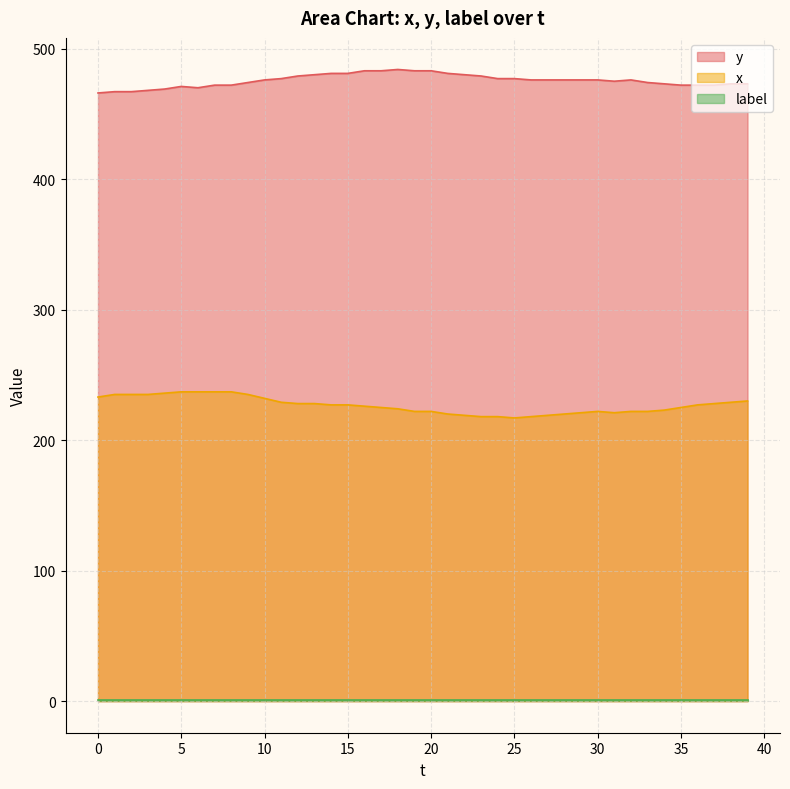

What is the highest value of the x series?

237